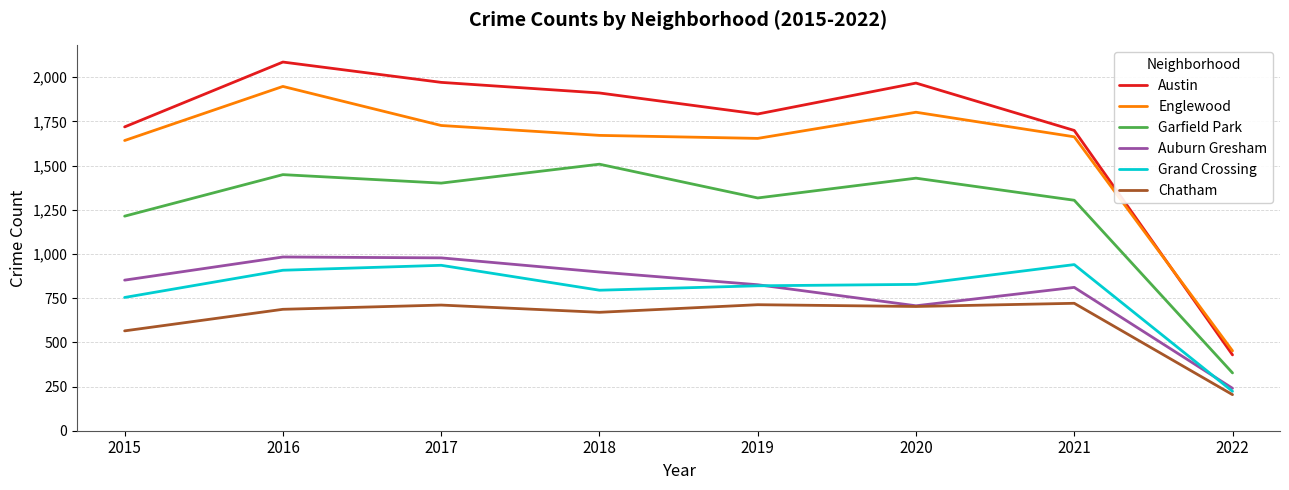

True or false: Chatham and Englewood intersect in this chart.

False